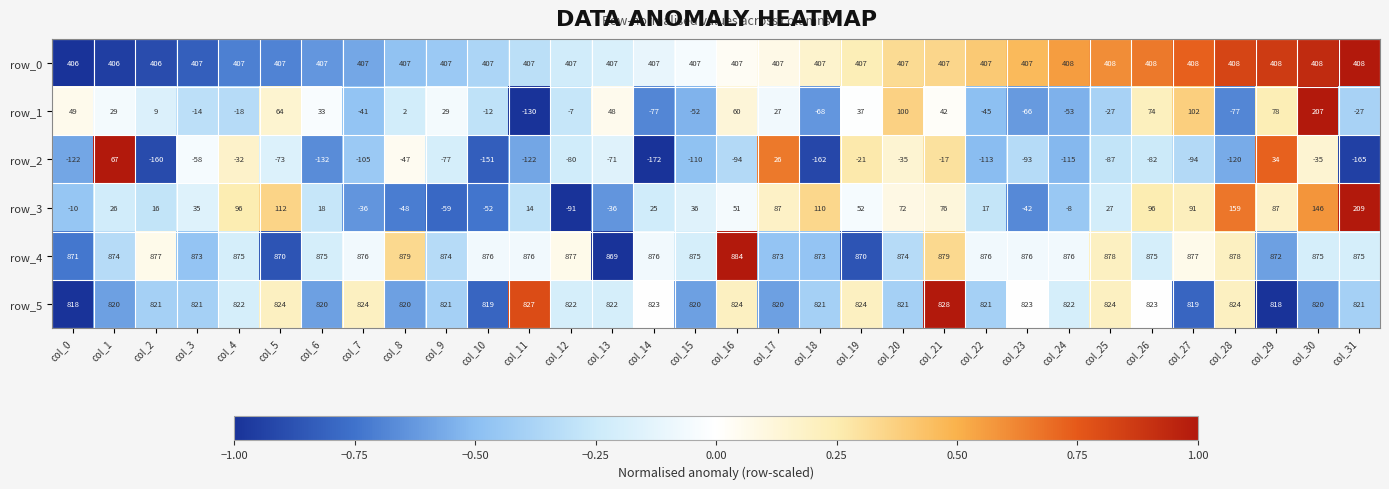

Rank the series by their maximum value, from highest to lowest.

row_4, row_5, row_0, row_3, row_1, row_2